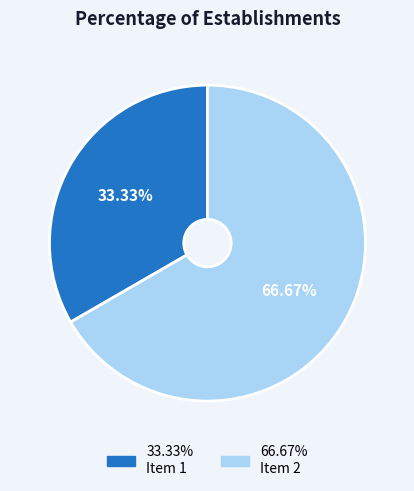

Is there a majority slice in this chart?

Yes